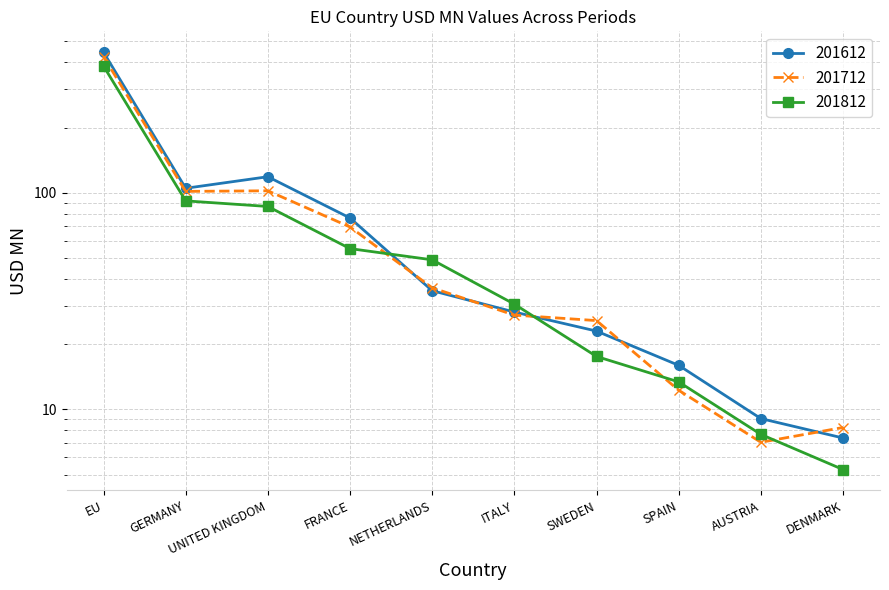

What is the smallest value displayed?

5.3